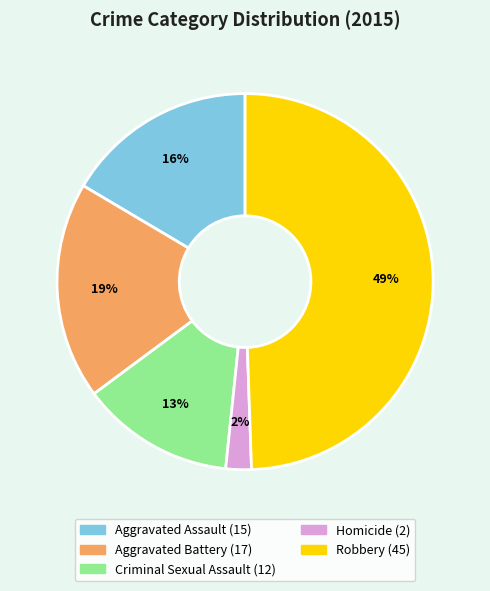

What percentage is the Aggravated Assault slice, to the nearest percent?

16%